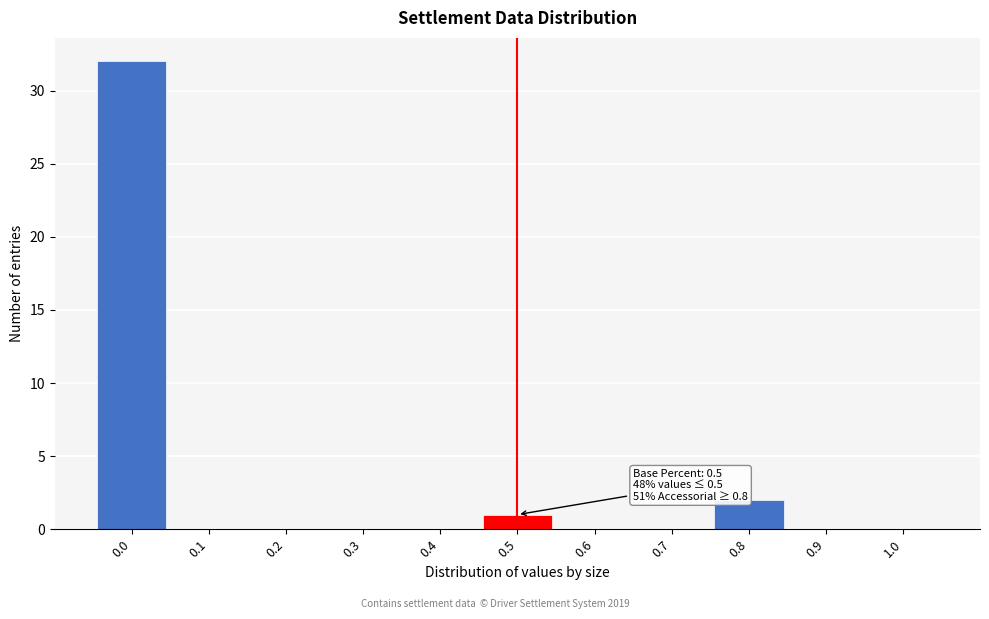

Reading left to right, what are all the values shown in this chart?

0.0=32	0.1=0	0.2=0	0.3=0	0.4=0	0.5=1	0.6=0	0.7=0	0.8=2	0.9=0	1.0=0